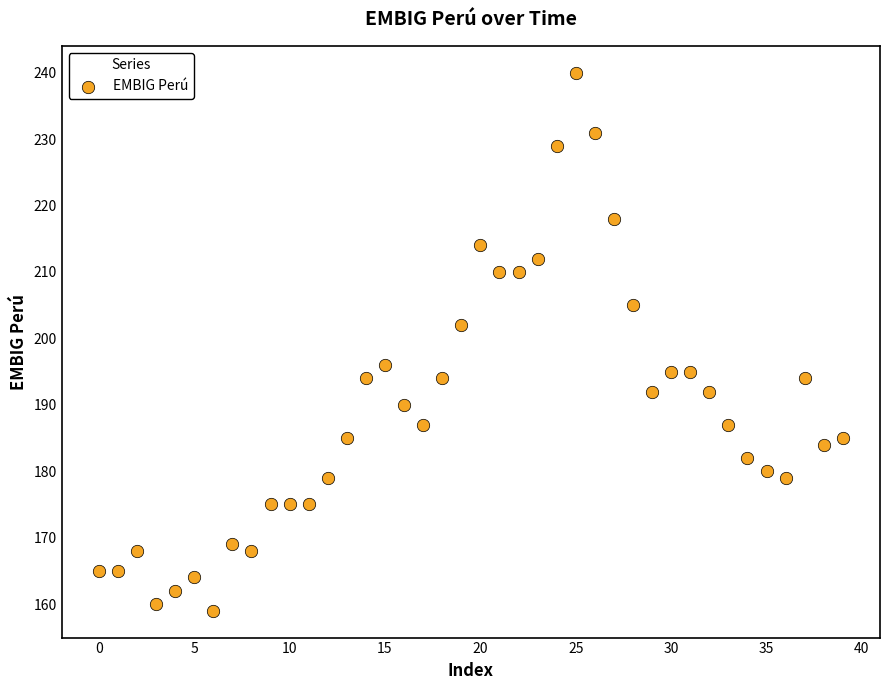

What is the range of Y values (max minus min)?

81